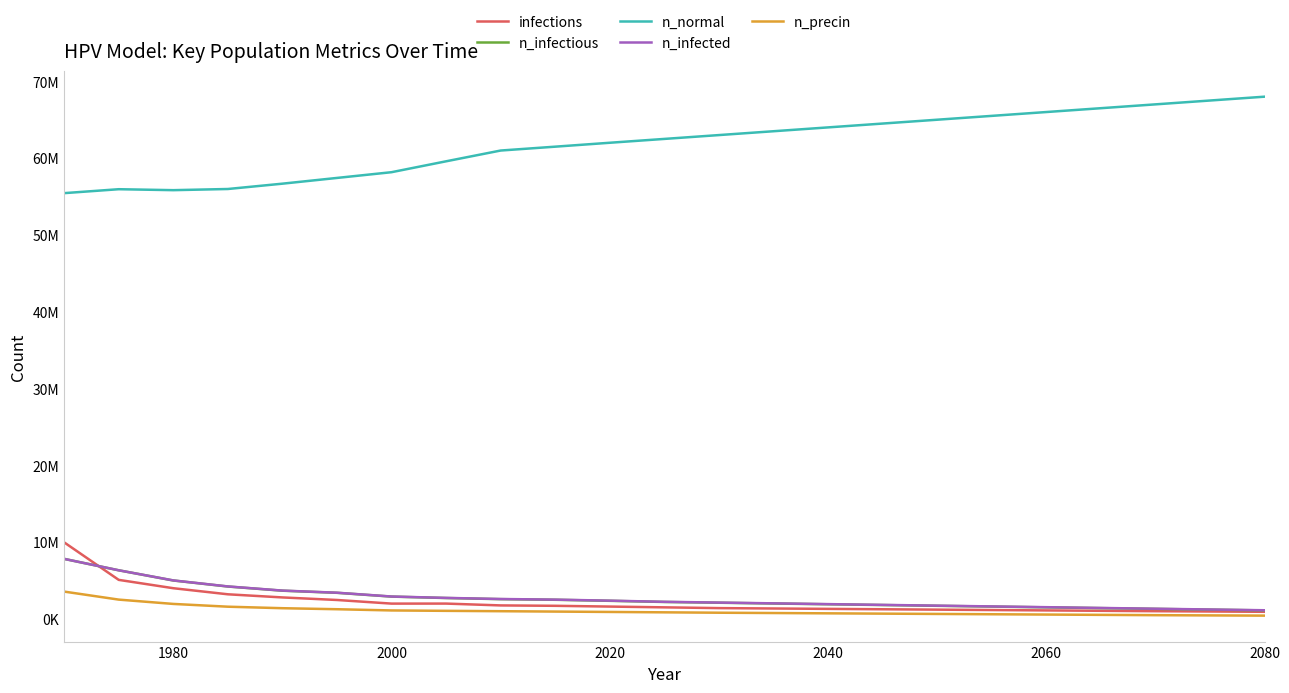

What are all the series names shown in the legend?

infections, n_infectious, n_normal, n_infected, n_precin